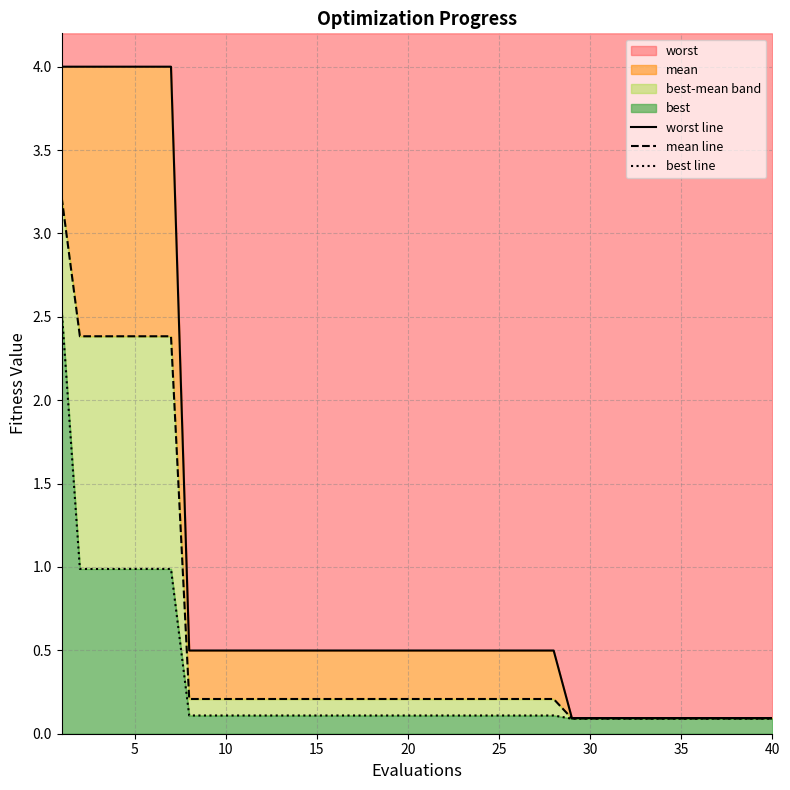

True or false: best line and mean line intersect in this chart.

False